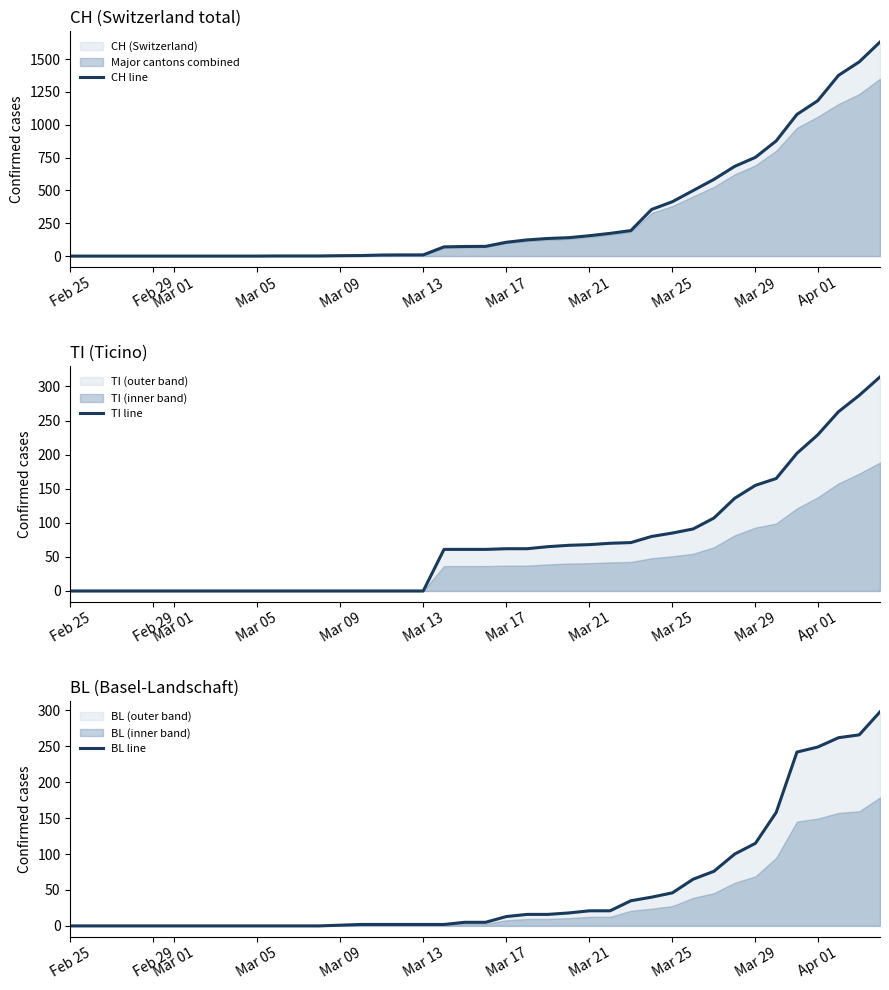

What is the maximum value for TI line?

314